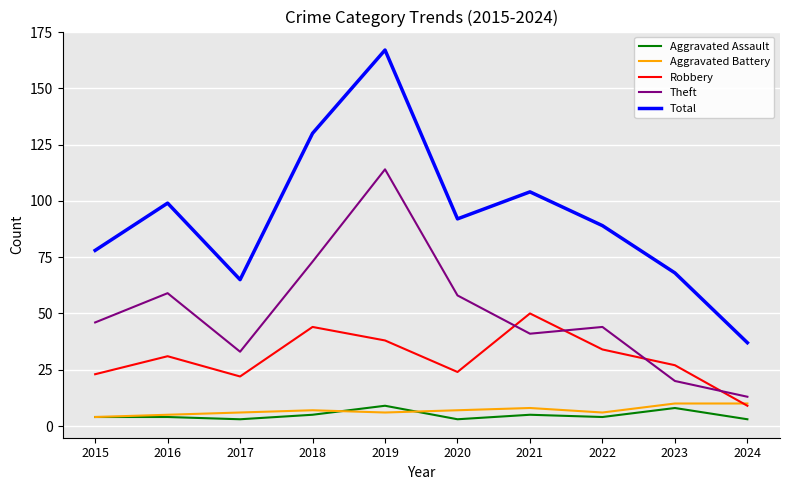

Which series has the largest range (max minus min)?

Total